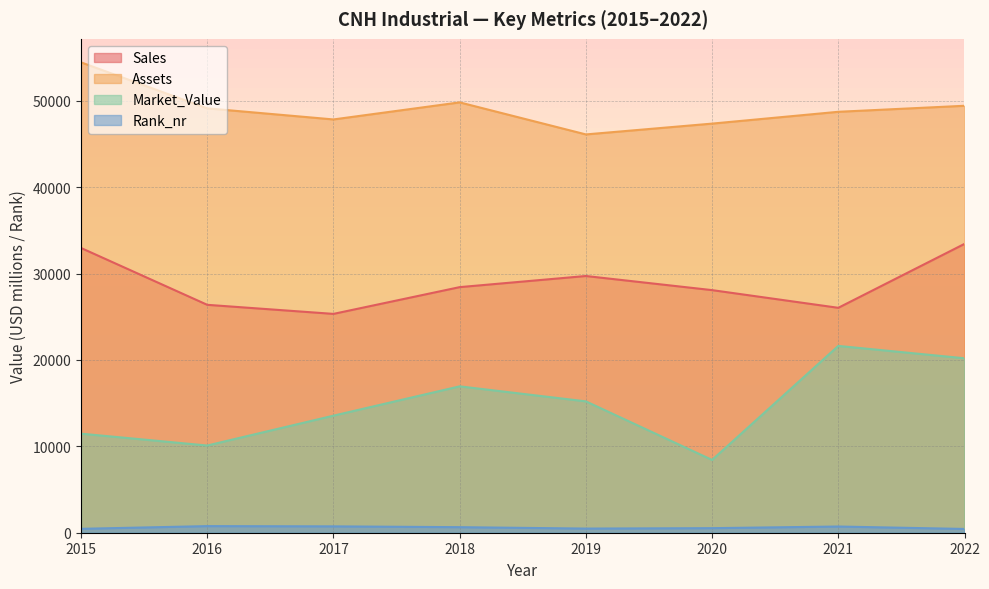

In Market_Value, how many points are lower than both neighbors (excluding endpoints)?

2